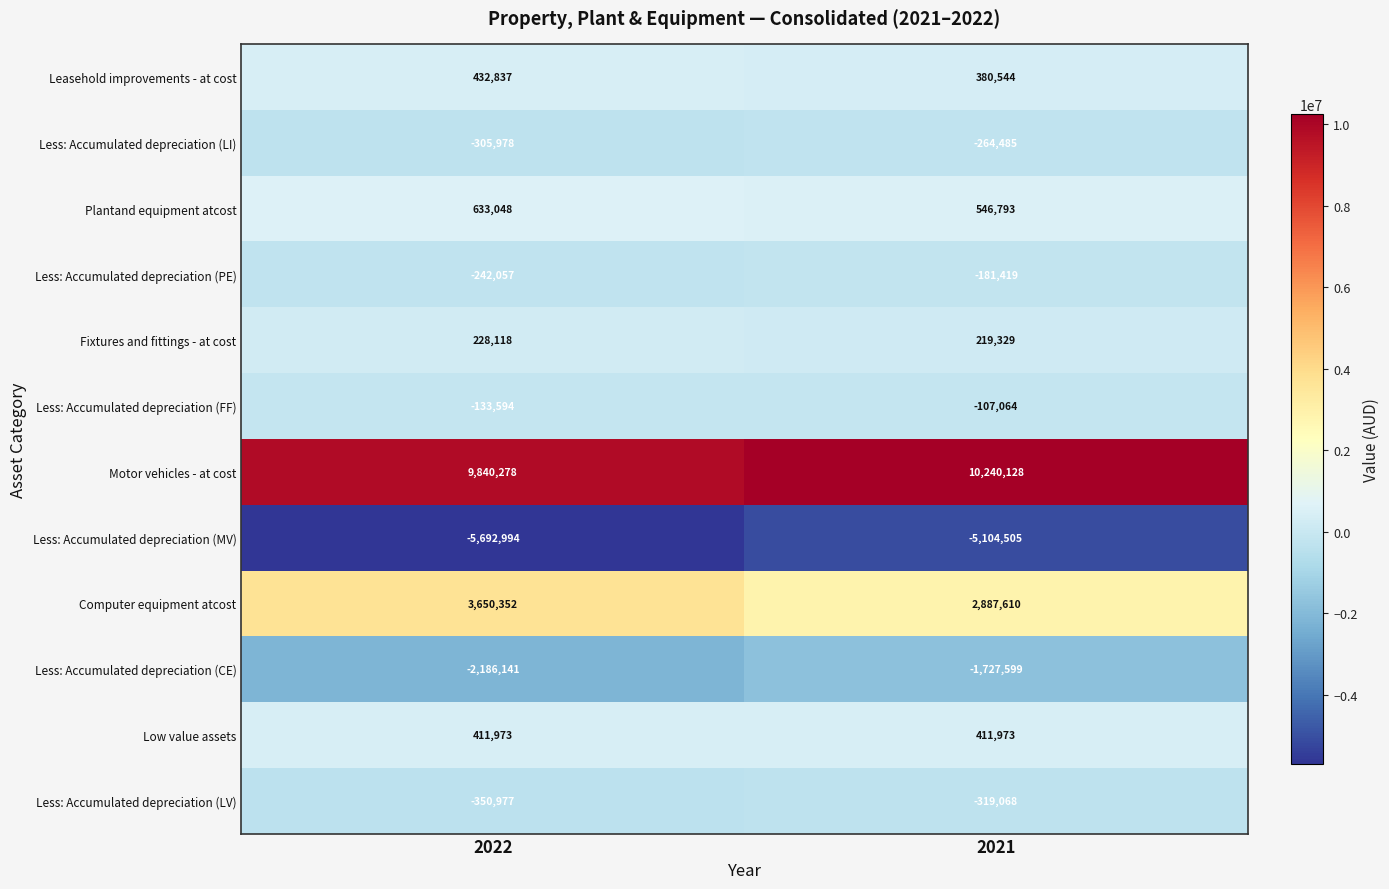

Which series changed the most between 2022 and 2021?

Computer equipment atcost